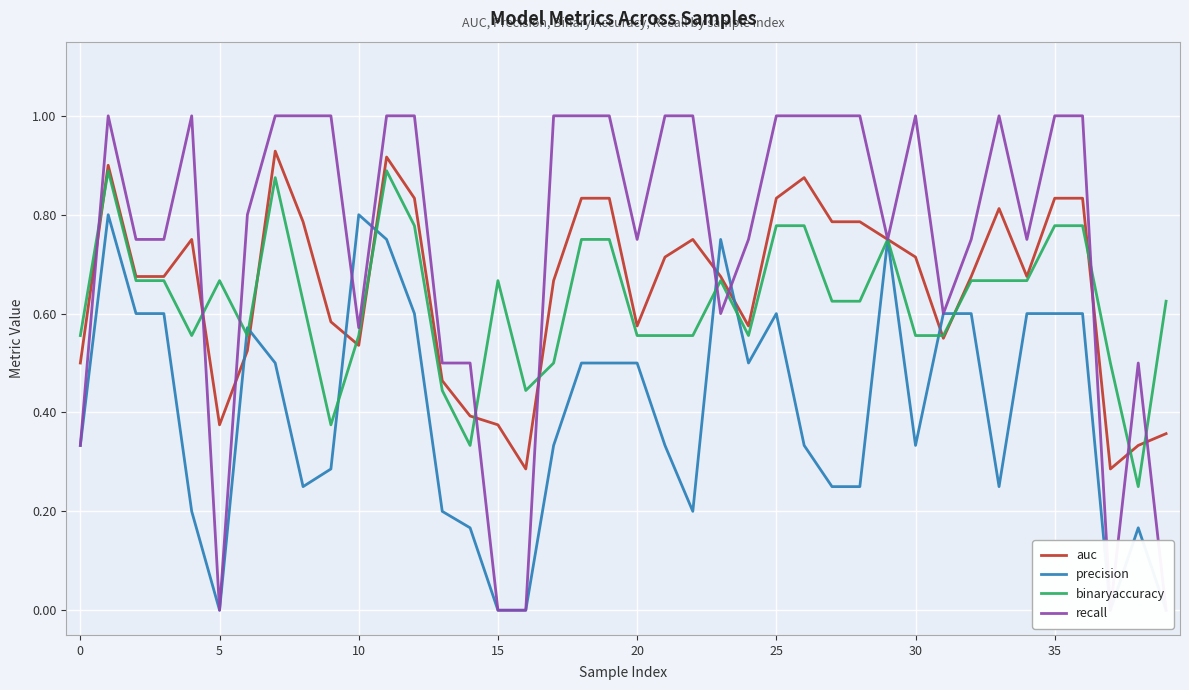

What is the difference between the recall values at 15 and 13?

0.5